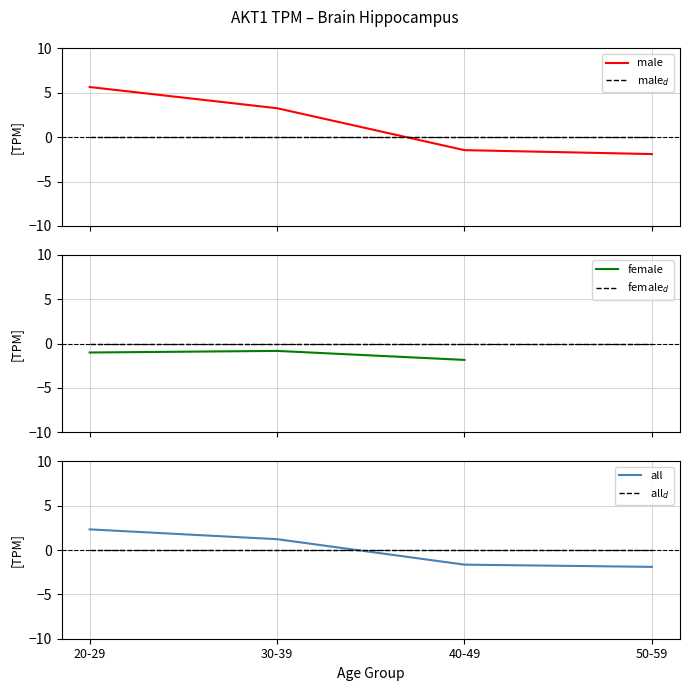

What is the minimum value for male?

-1.9